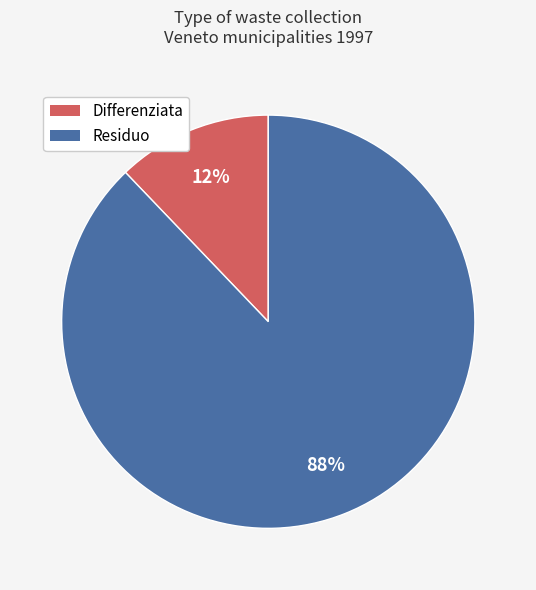

To the nearest percent, what is the combined percentage of Residuo and Differenziata?

100%